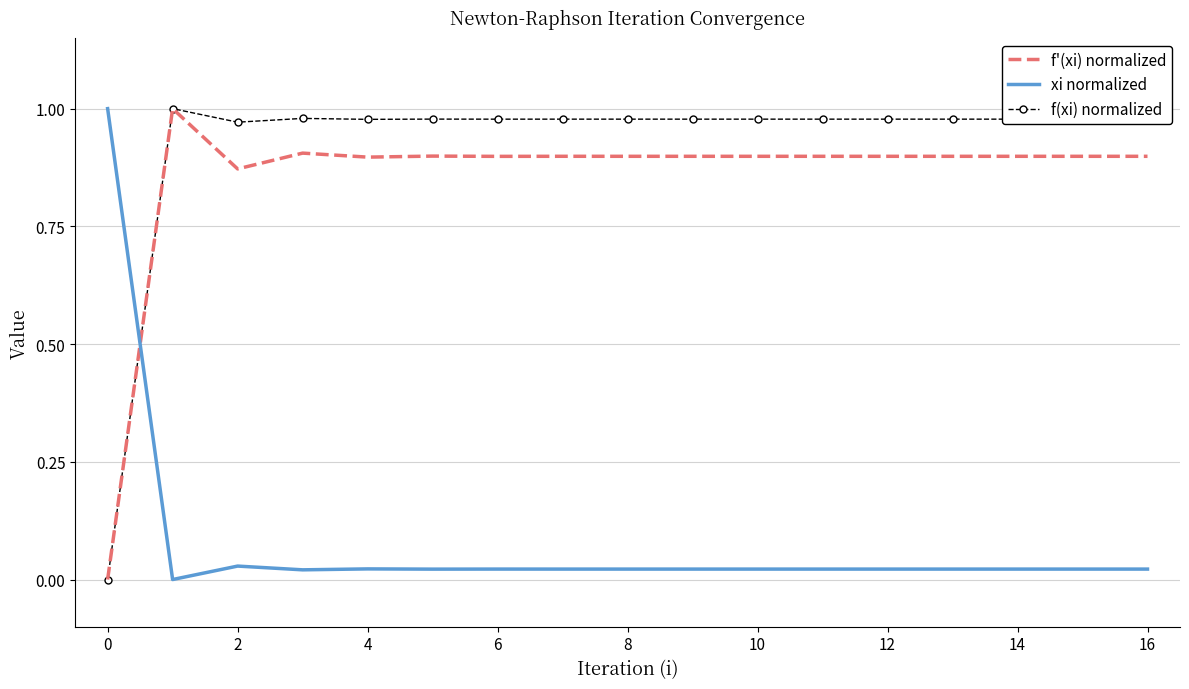

How many intersections are there between xi normalized and f'(xi) normalized?

1